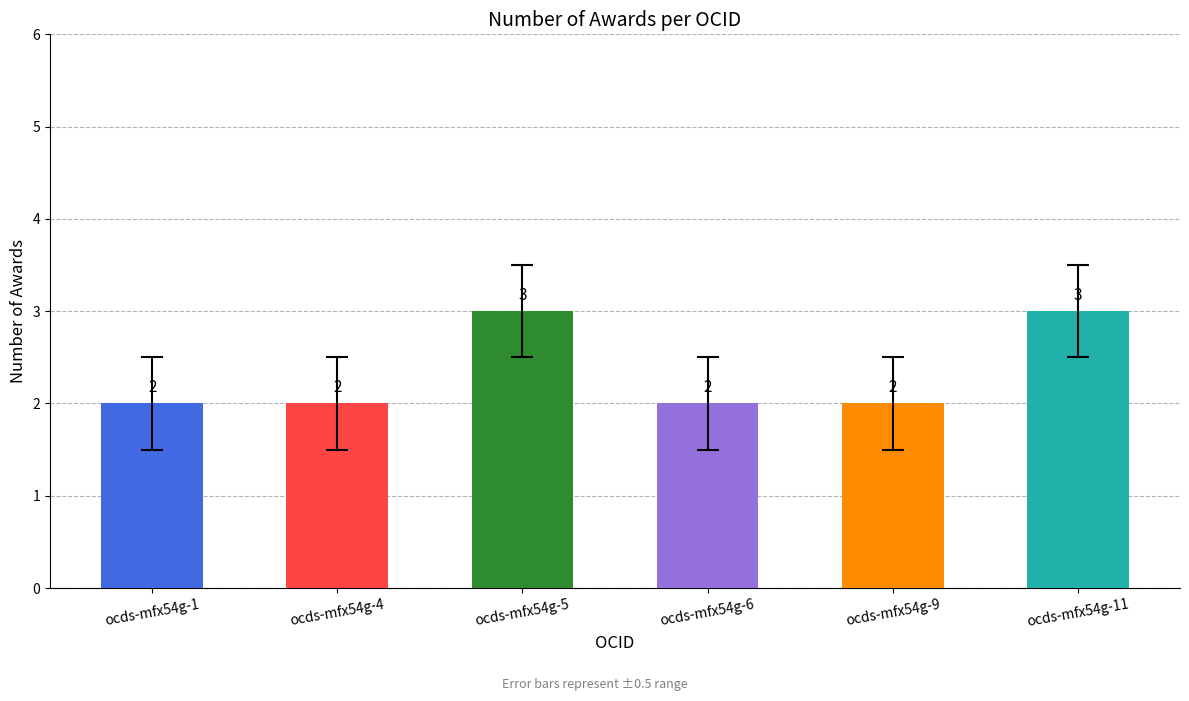

Count the values in the range 2 to 3.

6